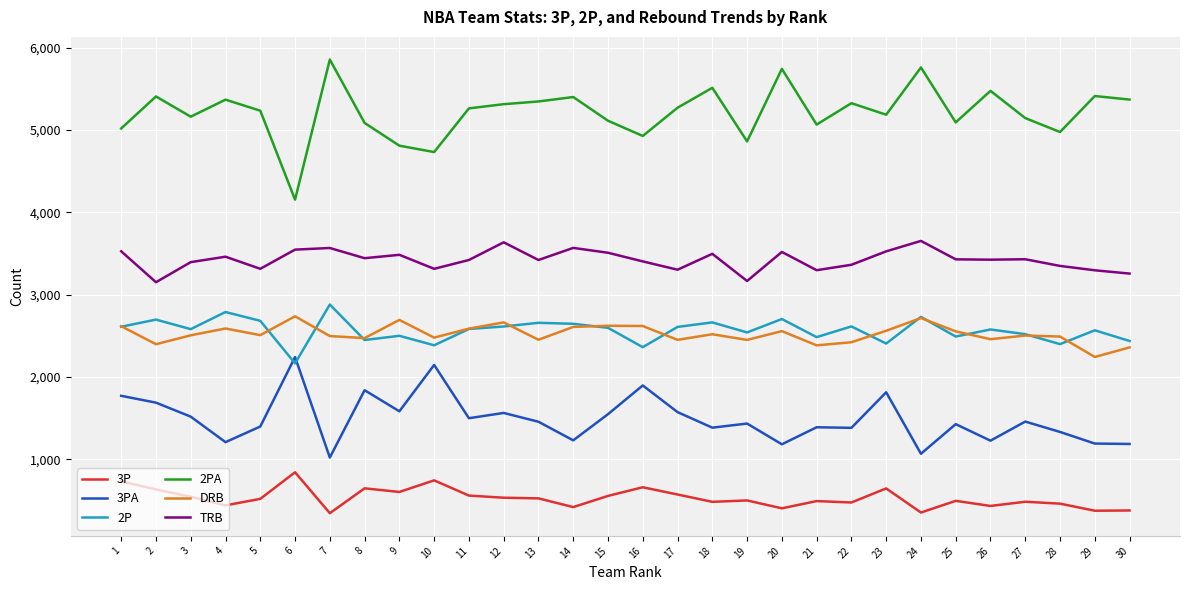

What is the approximate value of DRB at 26?

2458